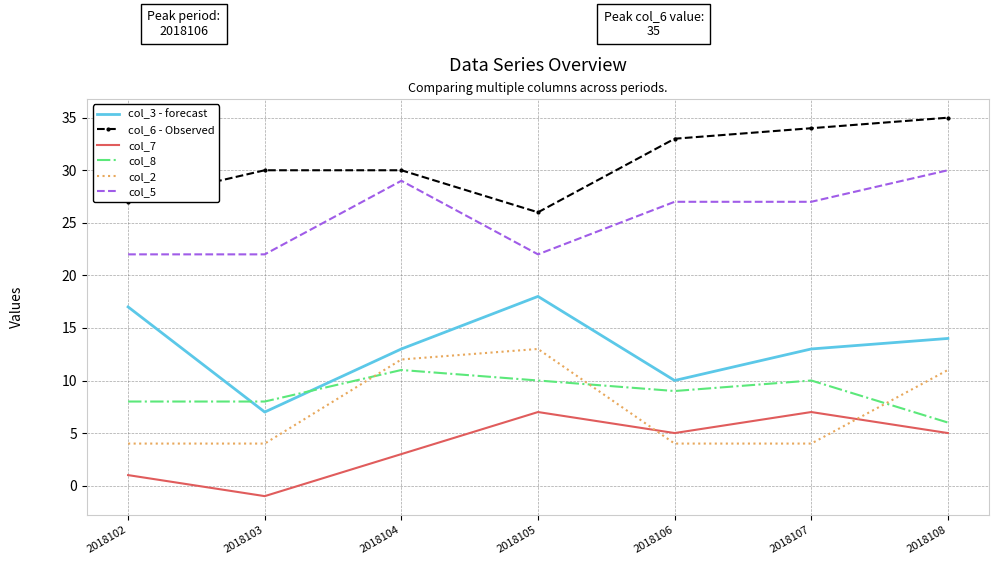

What is the difference between the highest and lowest values at 2018103?

31